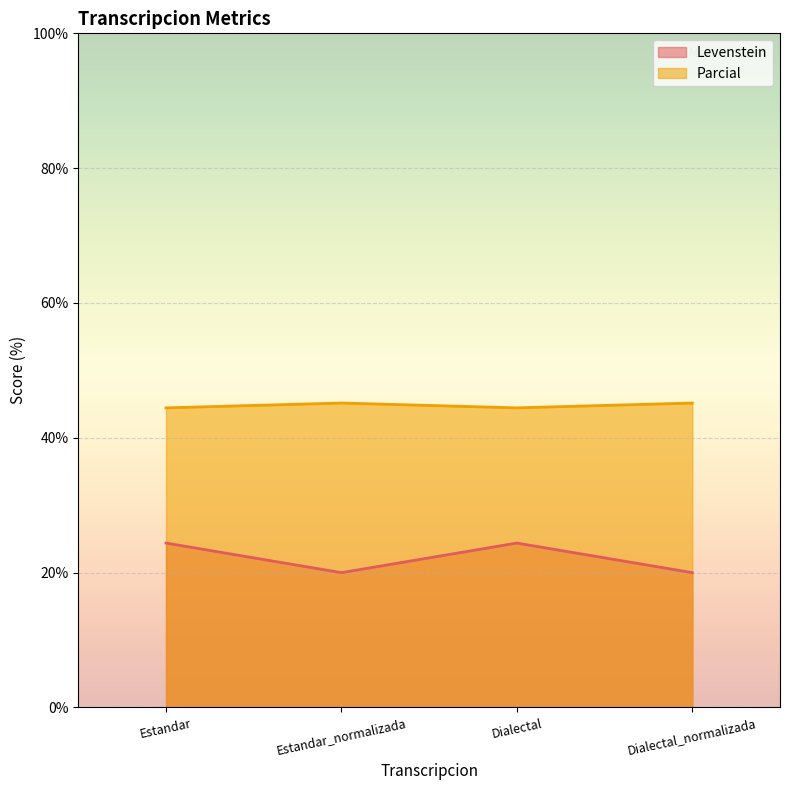

How many lines are shown in the chart?

2